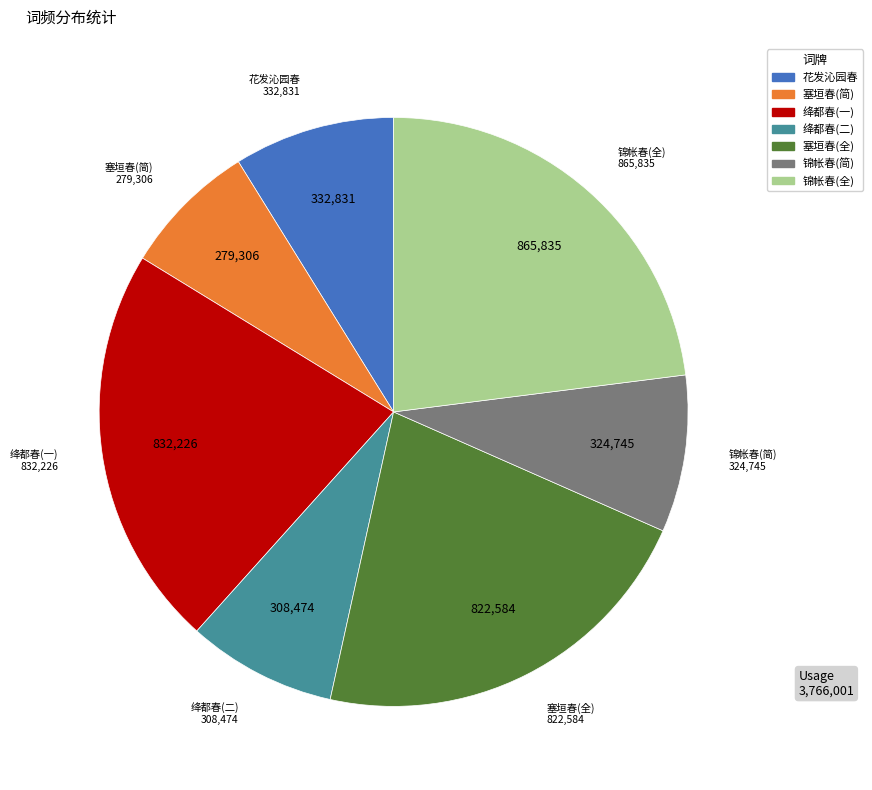

Is there a majority slice in this chart?

No